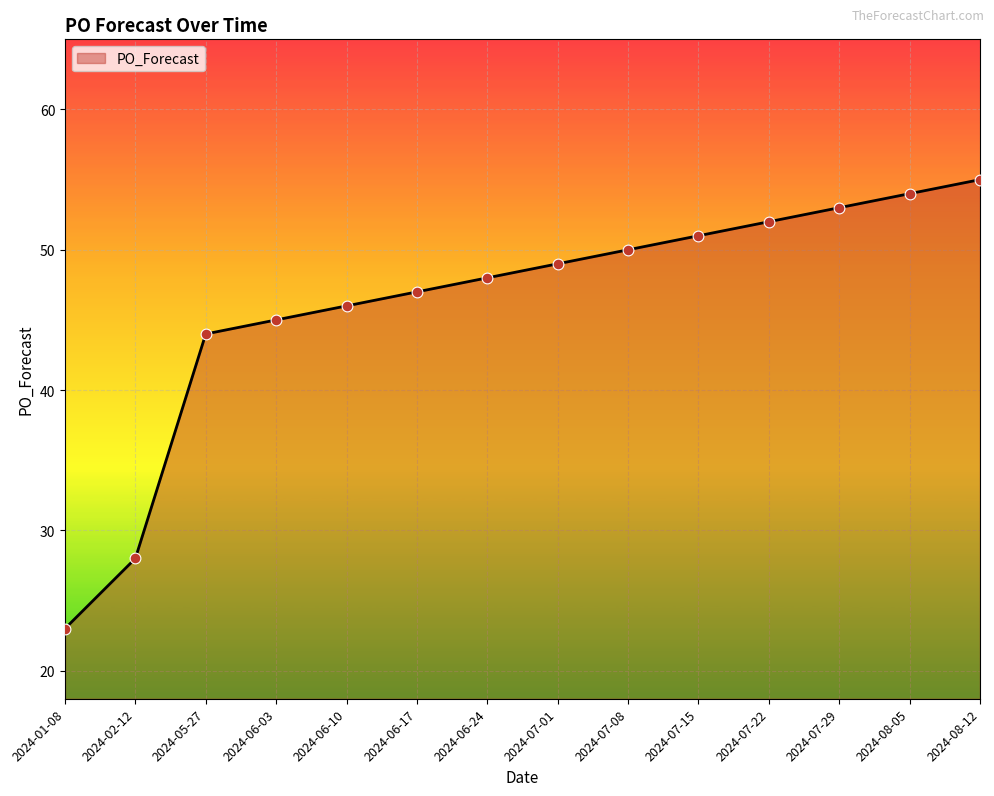

Between 2024-06-03 and 2024-07-29, which is larger?

2024-07-29